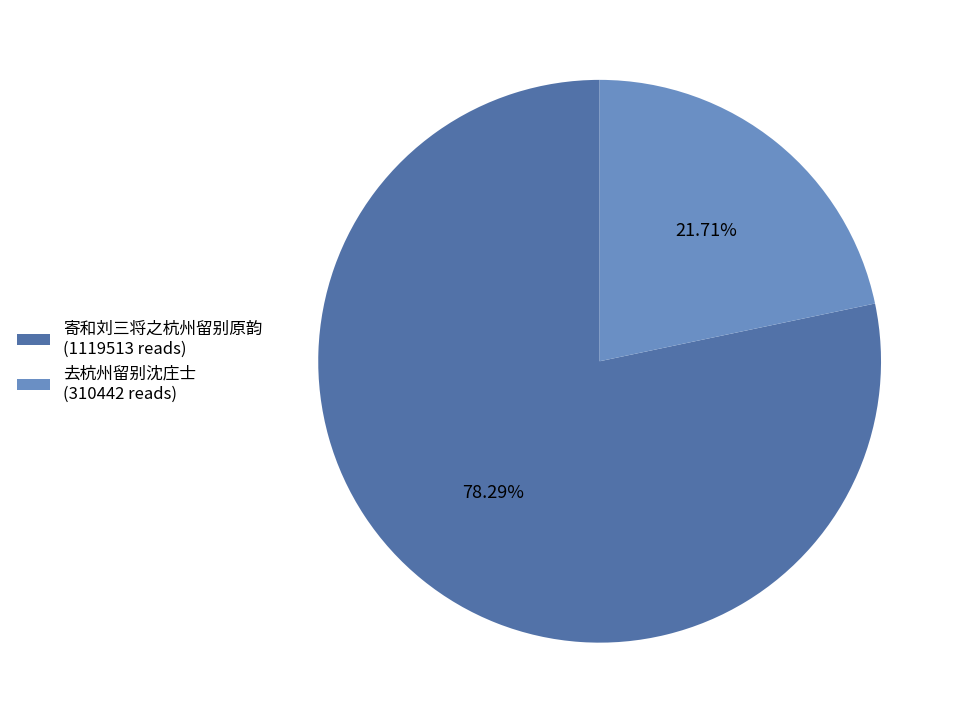

Is there any slice that represents more than half of the pie?

Yes